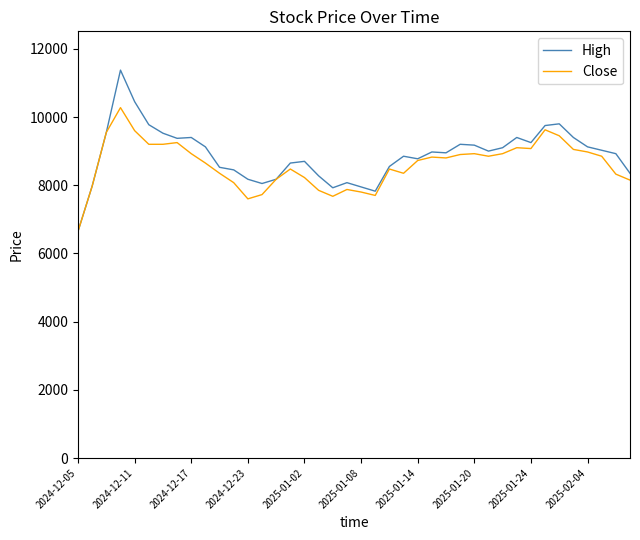

Which series has the largest range (max minus min)?

High